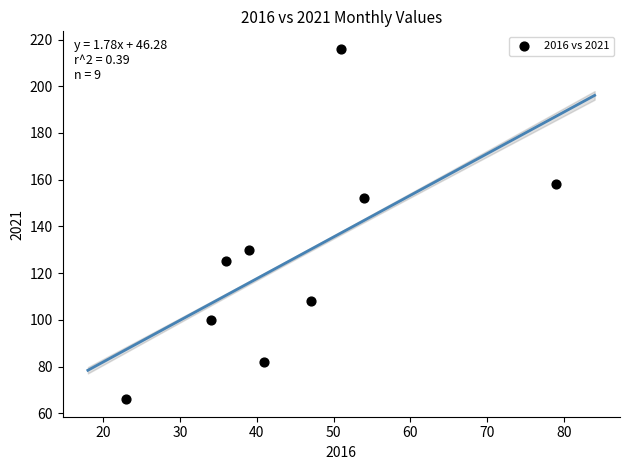

What is the average Y value?

126